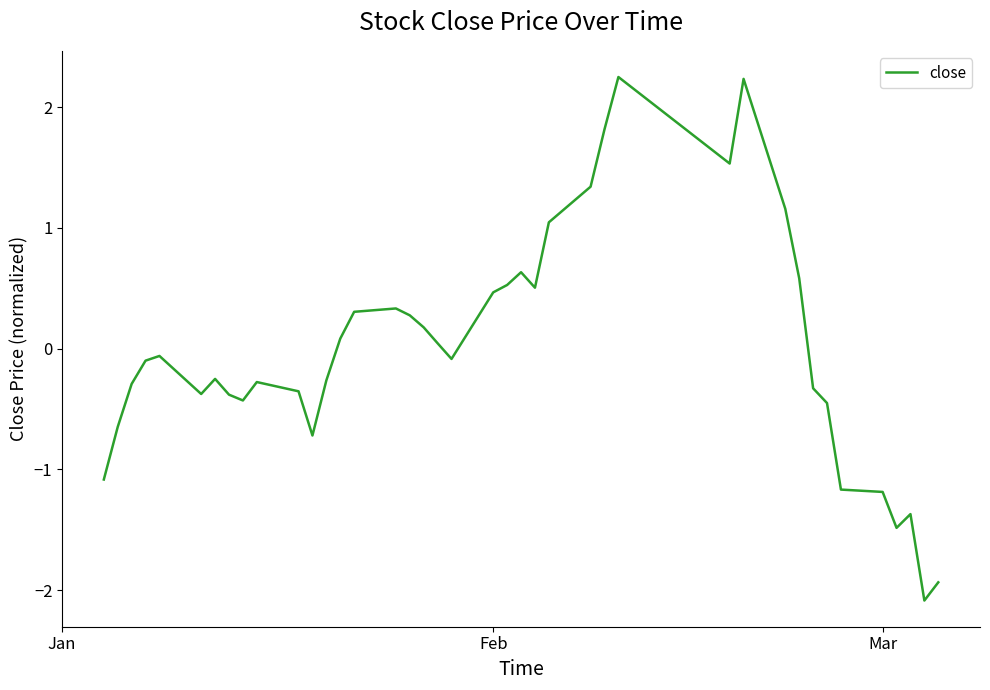

How many points are higher than both their immediate neighbors (excluding endpoints)?

8